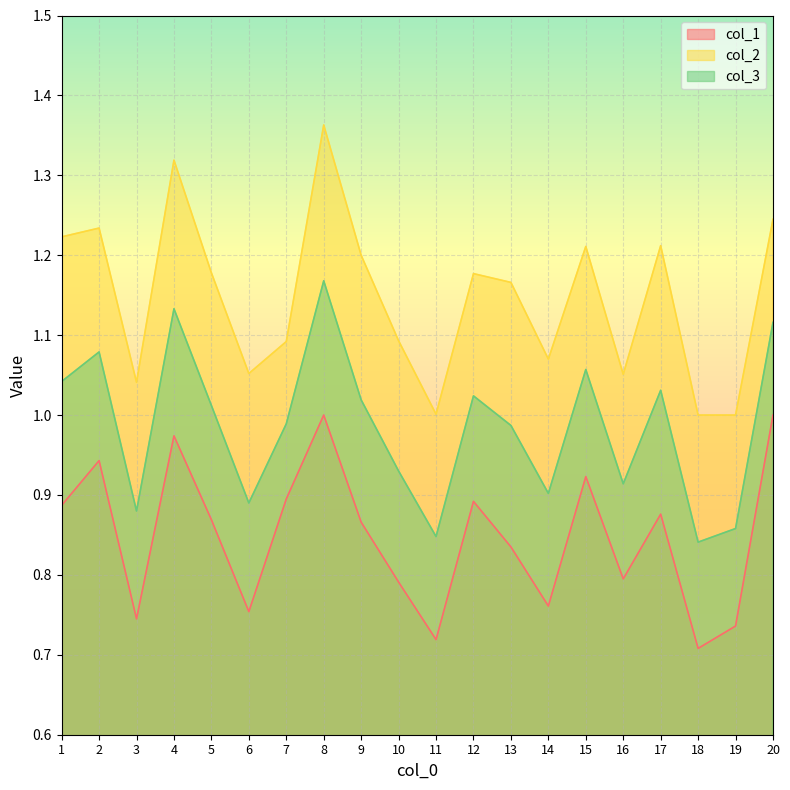

Count the number of categories in the chart.

20